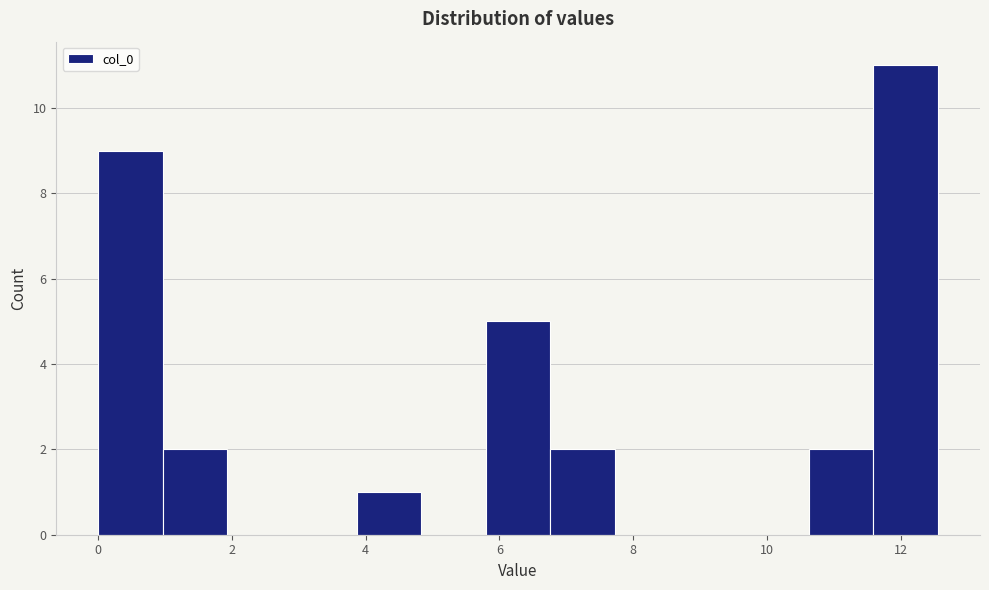

How tall is the bar that spans 6.8 to 7.8 on the x-axis? Neither the bar edges nor the heights are printed on the chart, so give them approximately, as read against the axes.

2